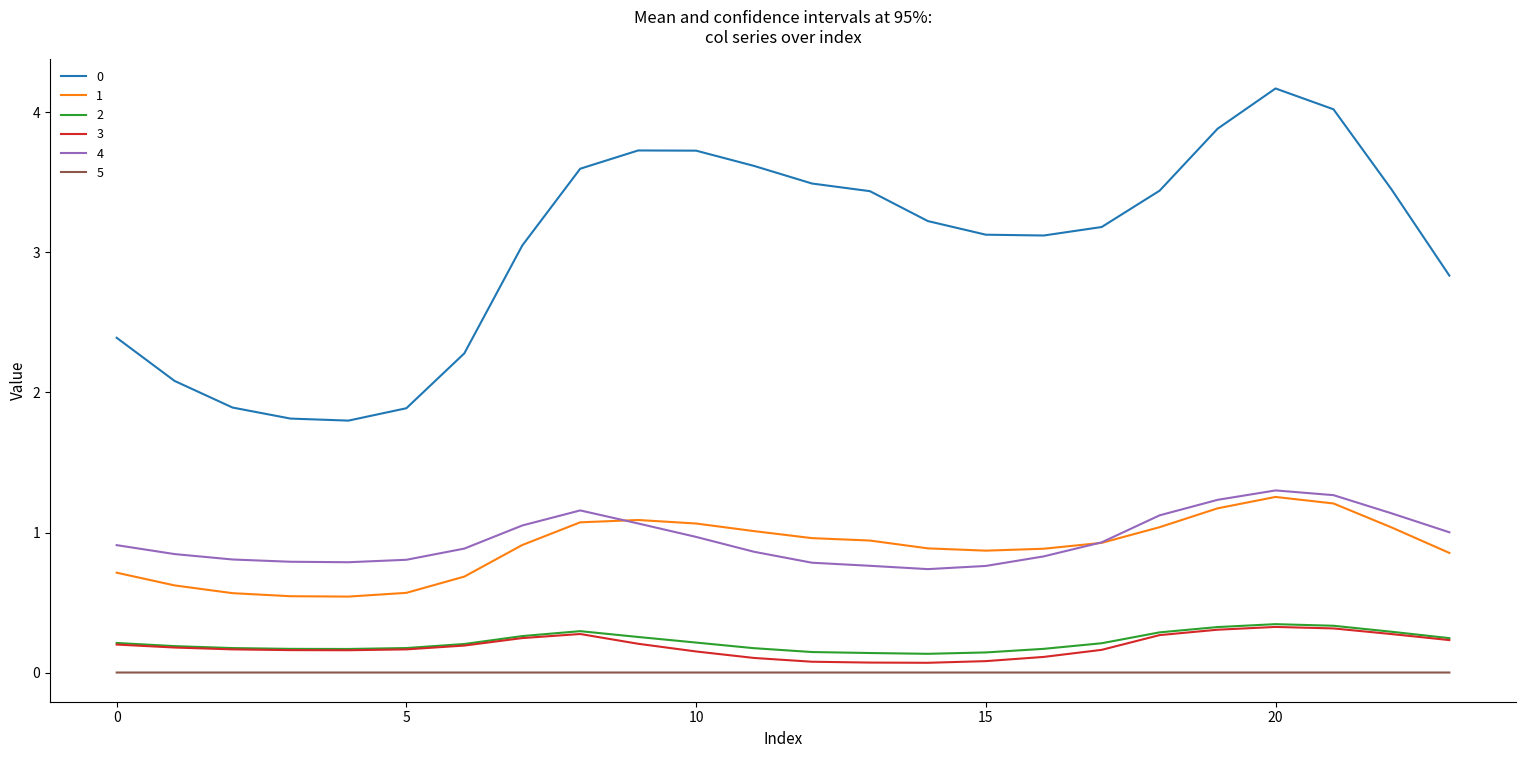

True or false: 1 has more than 0 points higher than both neighbors.

True